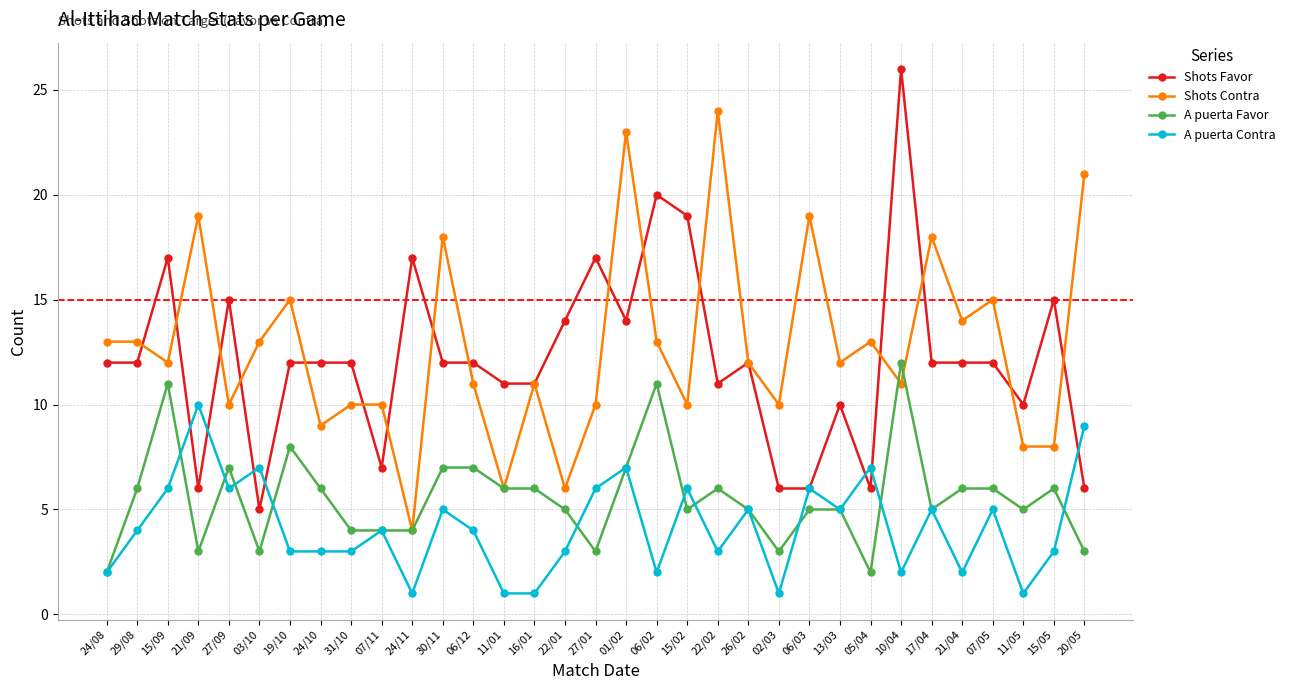

Does the chart display data point markers on the line(s)?

Yes